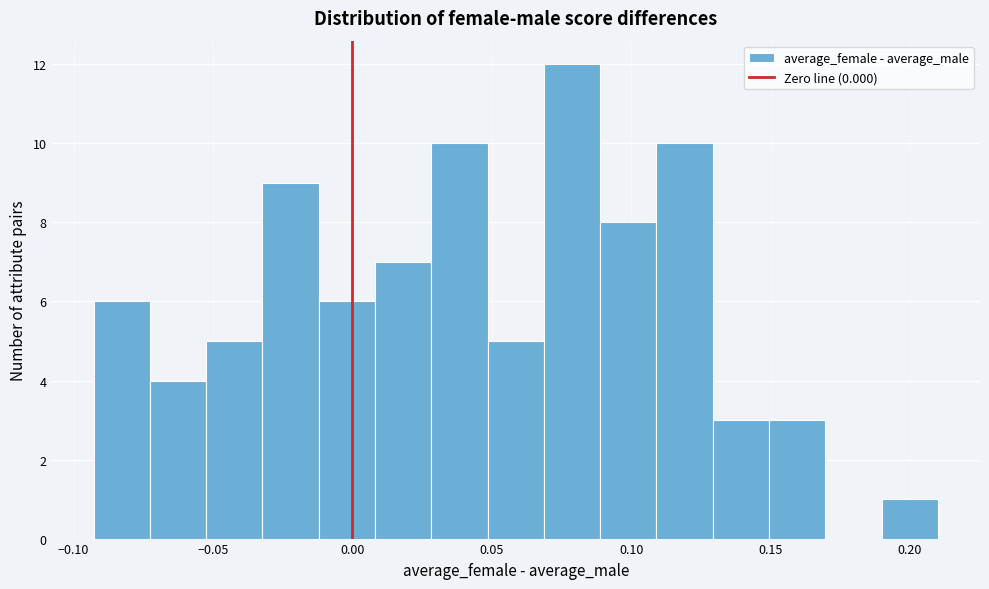

Reading left to right, list every bar in this chart as the range it spans on the x-axis followed by its height. Neither the bar edges nor the heights are printed on the chart, so give them approximately, as read against the axes.

-0.095 to -0.075: 6
-0.075 to -0.050: 4
-0.050 to -0.030: 5
-0.030 to -0.010: 9
-0.010 to 0.010: 6
0.010 to 0.030: 7
0.030 to 0.050: 10
0.050 to 0.070: 5
0.070 to 0.090: 12
0.090 to 0.110: 8
0.110 to 0.130: 10
0.130 to 0.150: 3
0.150 to 0.170: 3
0.170 to 0.190: 0
0.190 to 0.210: 1